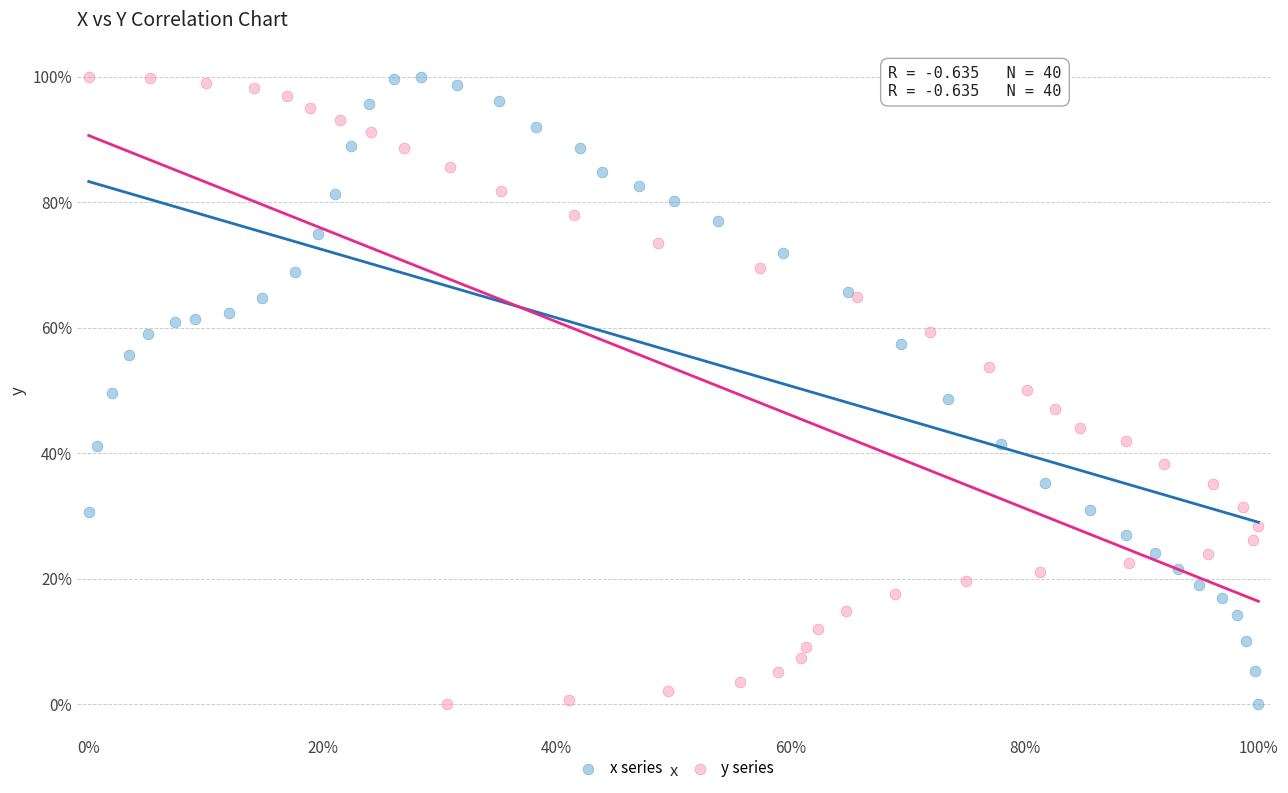

What are all the series names shown in the legend?

x series, y series